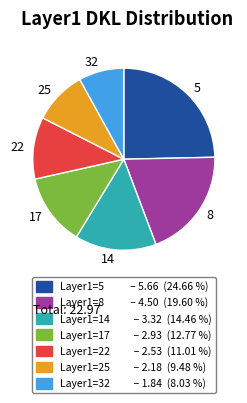

Combined, do Layer1=17 – 2.93 (12.77 %) and Layer1=22 – 2.53 (11.01 %) account for over 50%?

No